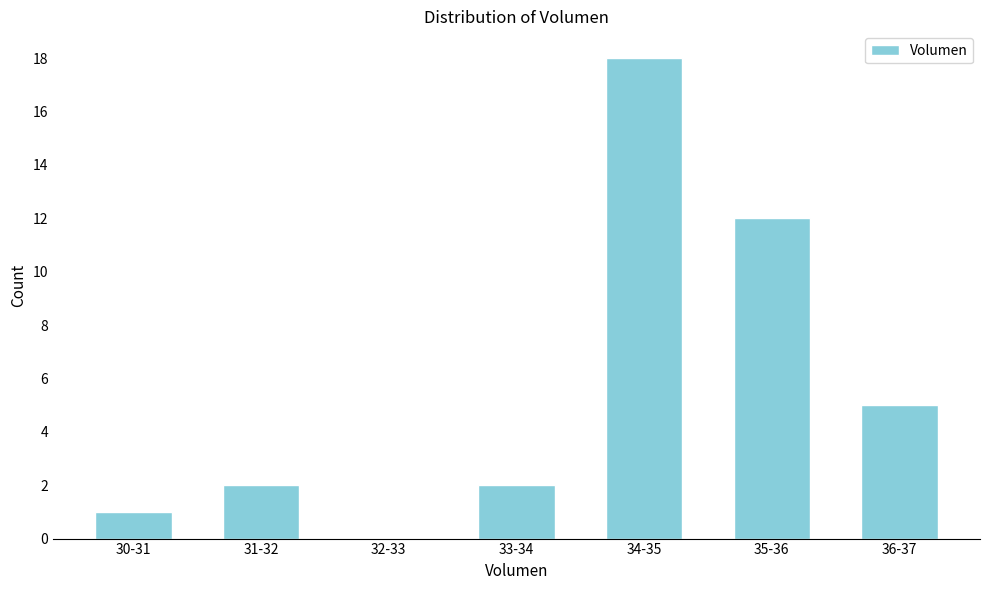

Reading right to left, transcribe all the data shown in this chart.

36-37=5	35-36=12	34-35=18	33-34=2	32-33=0	31-32=2	30-31=1